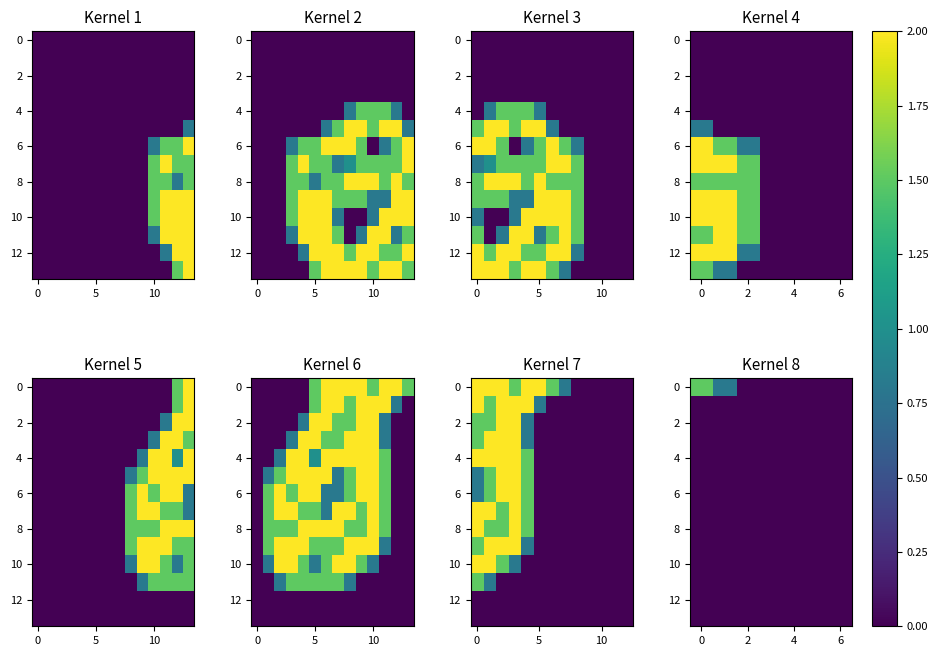

Is it true that 4 equals 0.0 at 2?

True